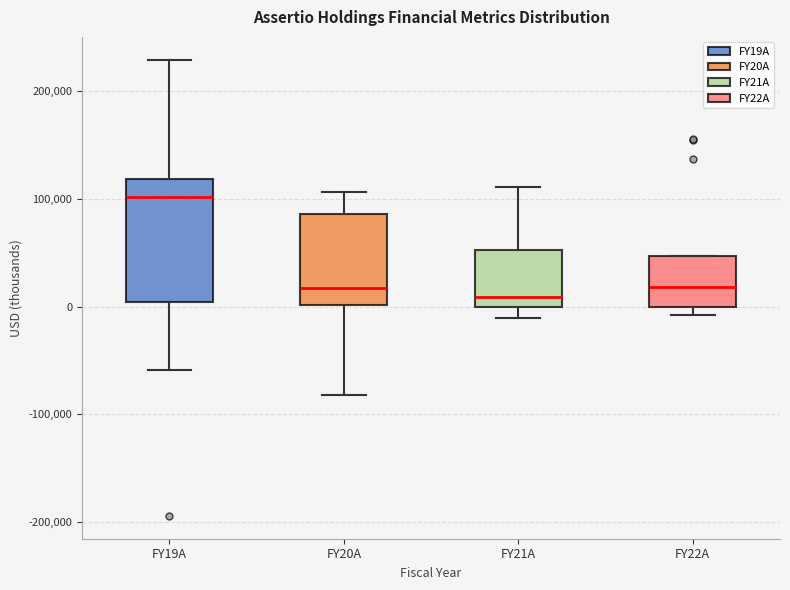

Where is the lower edge of the box for FY19A on the y-axis? The values are not printed on the chart, so give them approximately, as read against the axis.

0